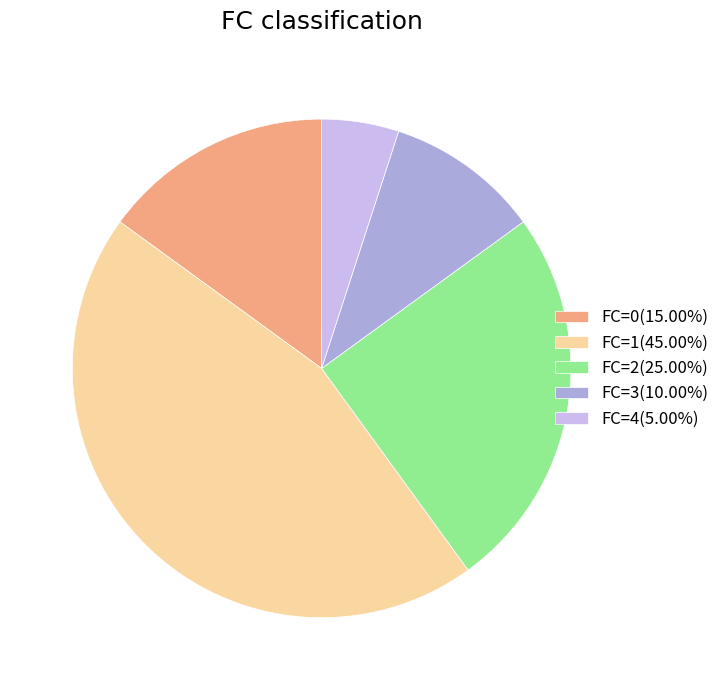

Count the number of slices in the pie.

5